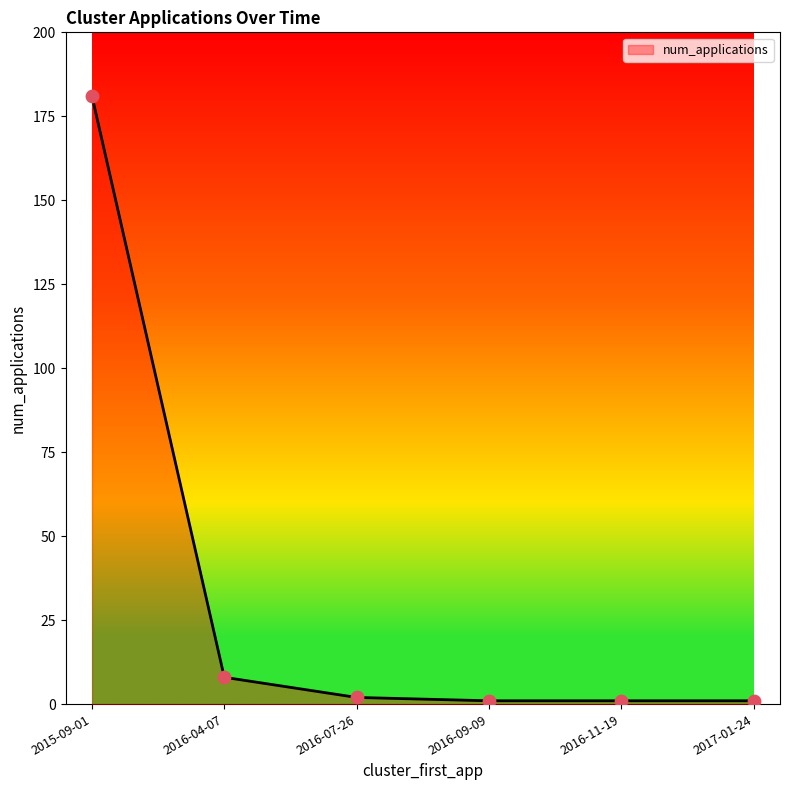

Between 2016-04-07 and 2016-07-26, which is larger?

2016-04-07